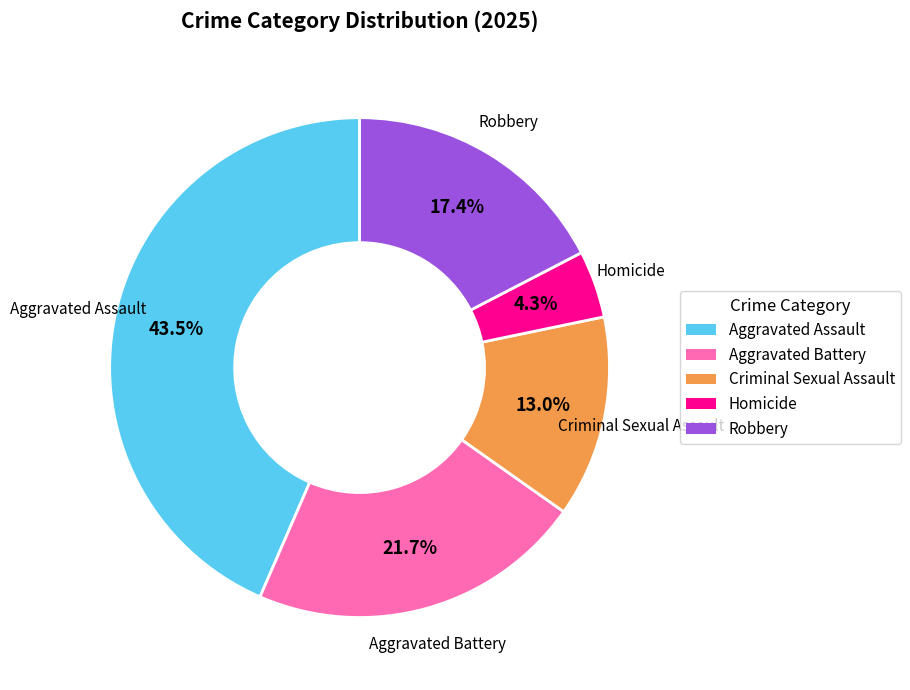

What is the ratio of the value at Criminal Sexual Assault to the value at Aggravated Assault?

0.3